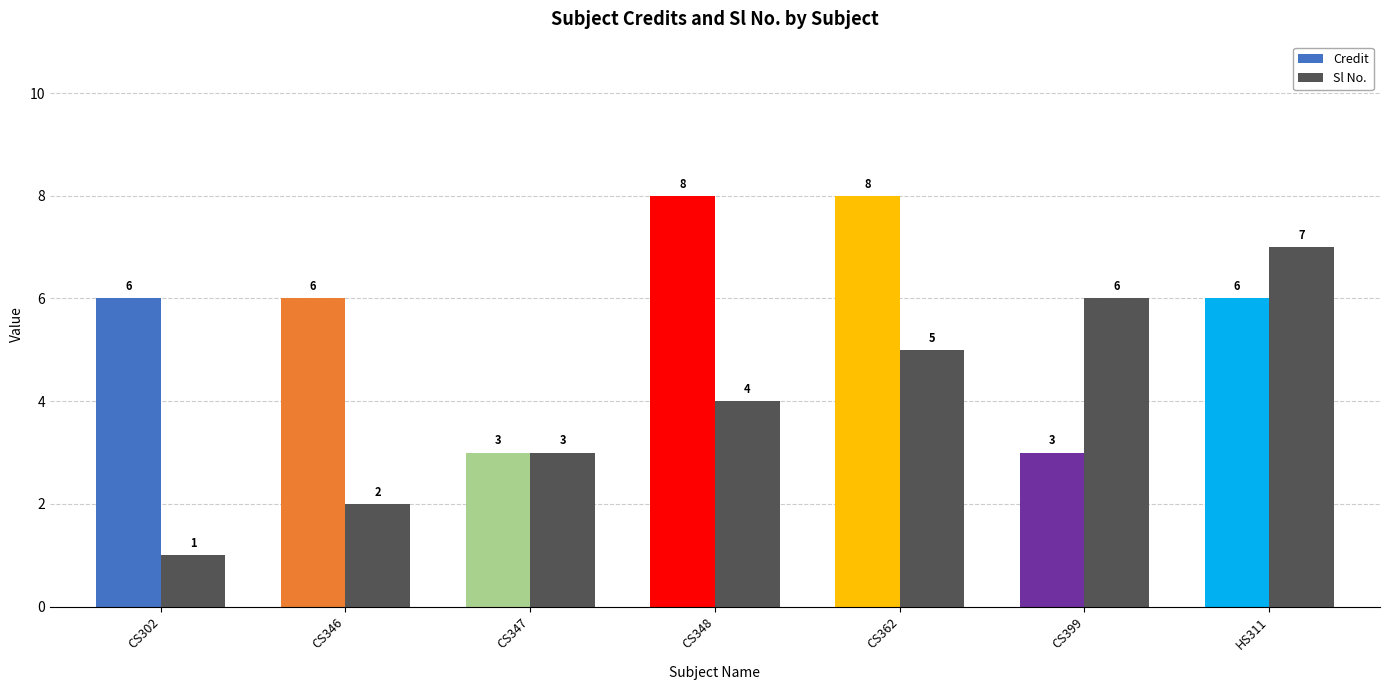

Which series has the largest range (max minus min)?

Sl No.